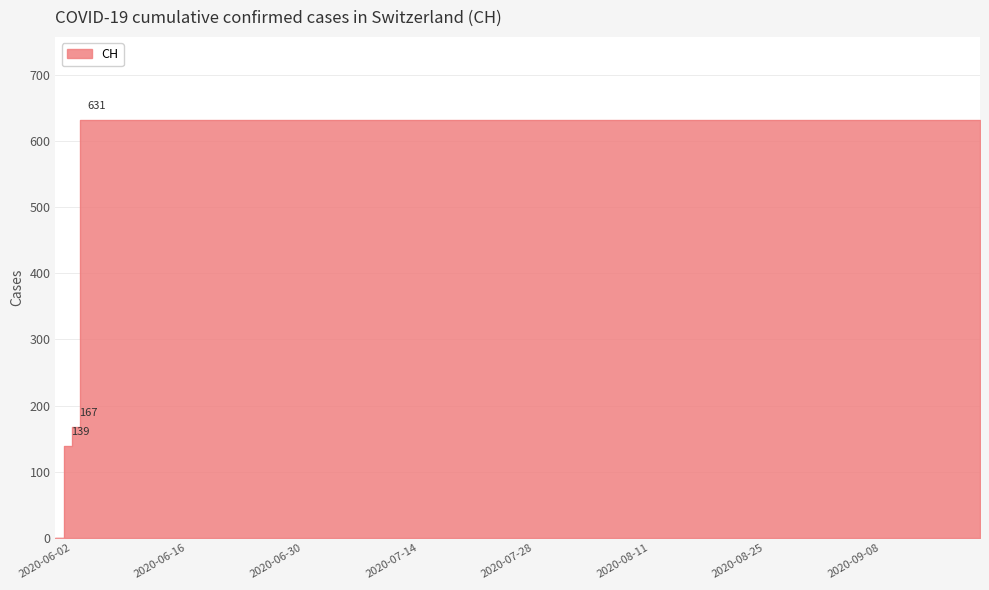

Approximately how many times larger is the value at 2020-08-16 compared to 2020-09-06?

1.0